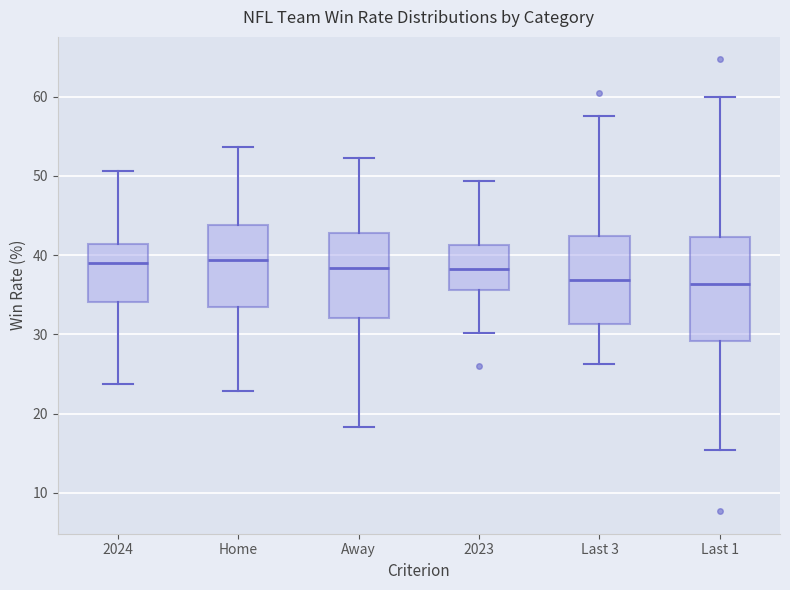

Comparing the boxes themselves (not the whiskers), which one is the tallest?

Last 1